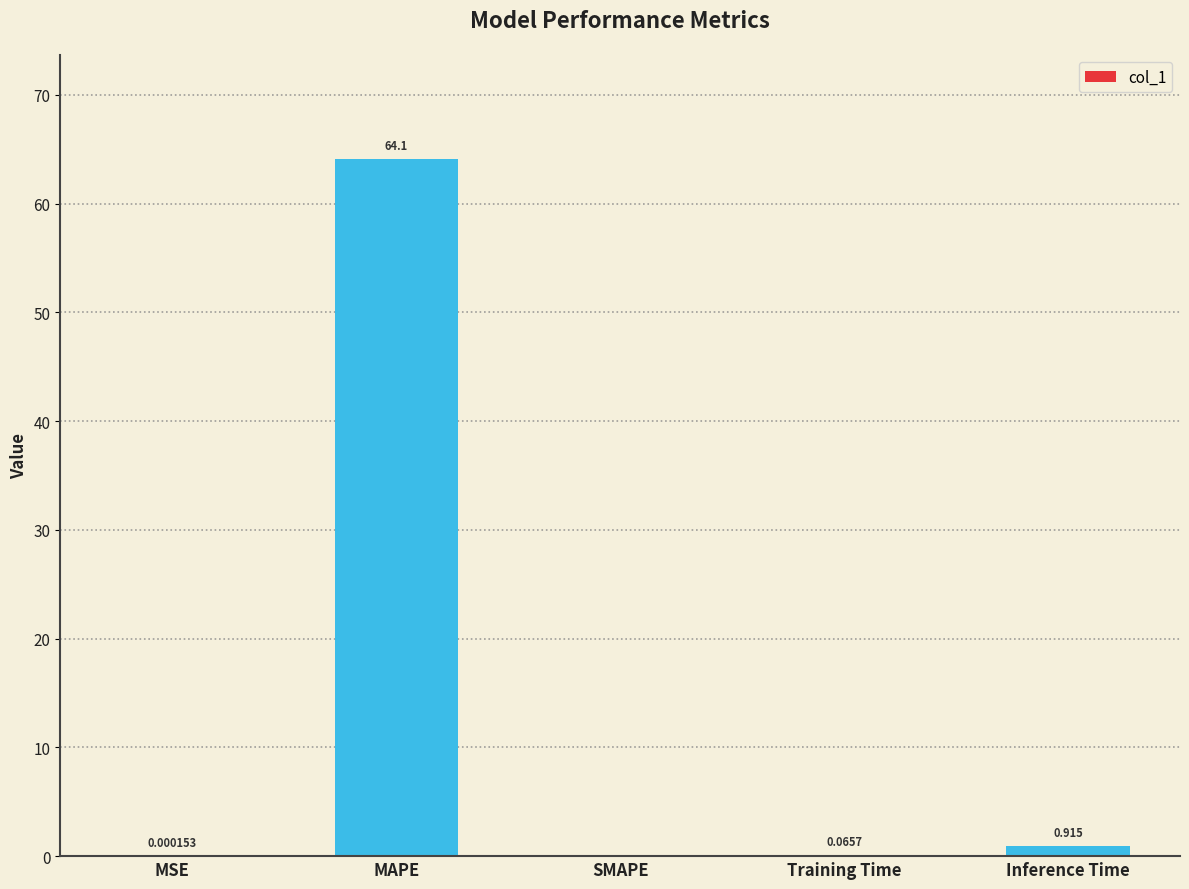

Where is the data nearest to the value 32?

Inference Time